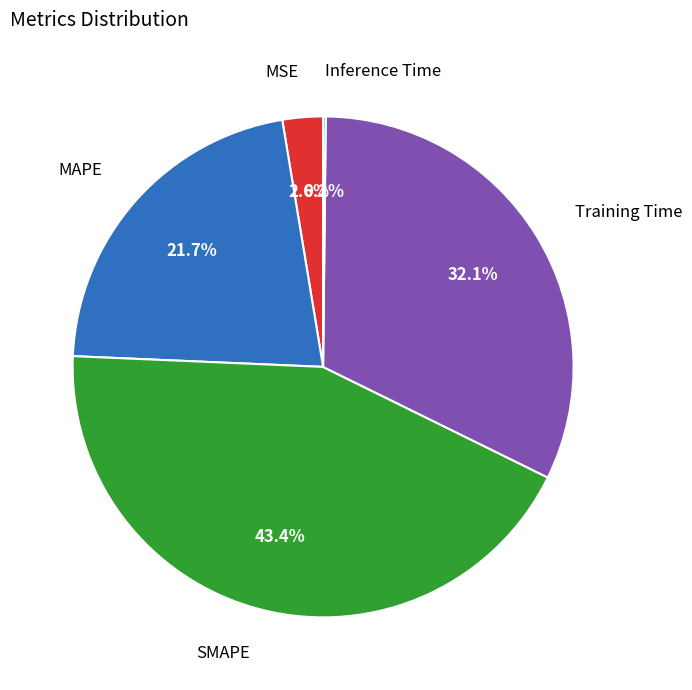

To the nearest percent, what is the difference between the largest and smallest slice percentages?

43%